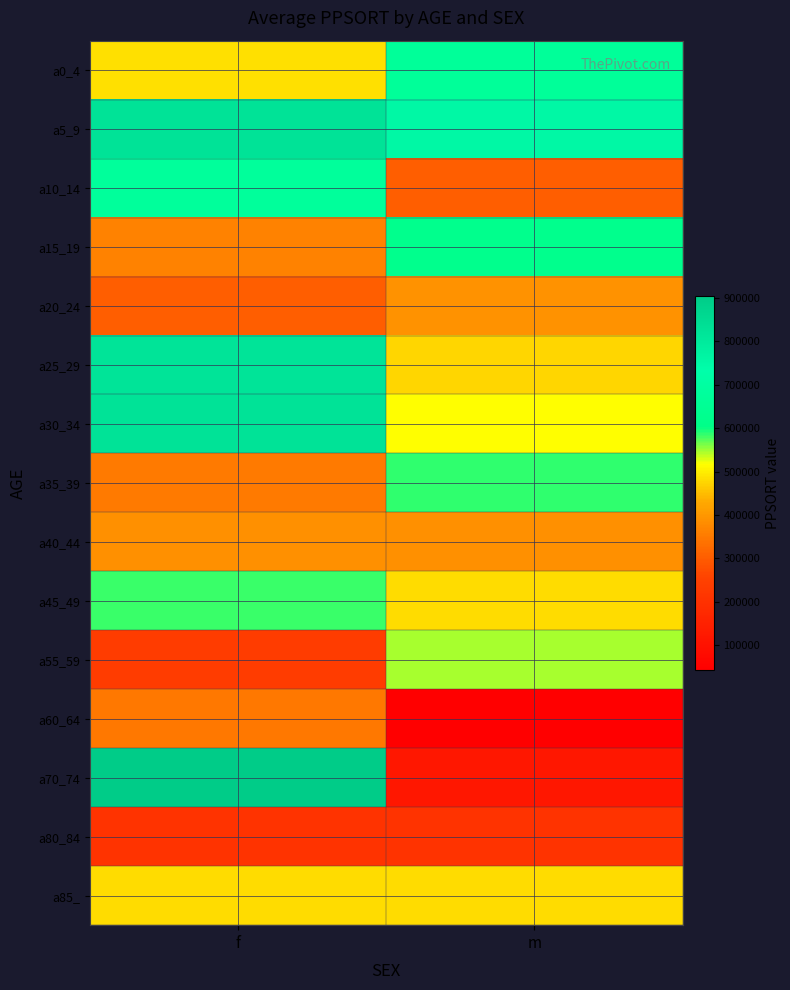

Which category has the highest value across all series?

f